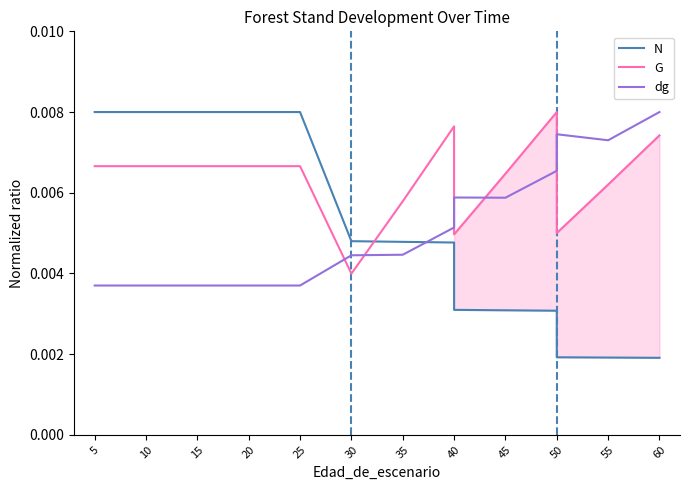

Which series has the largest range (max minus min)?

N